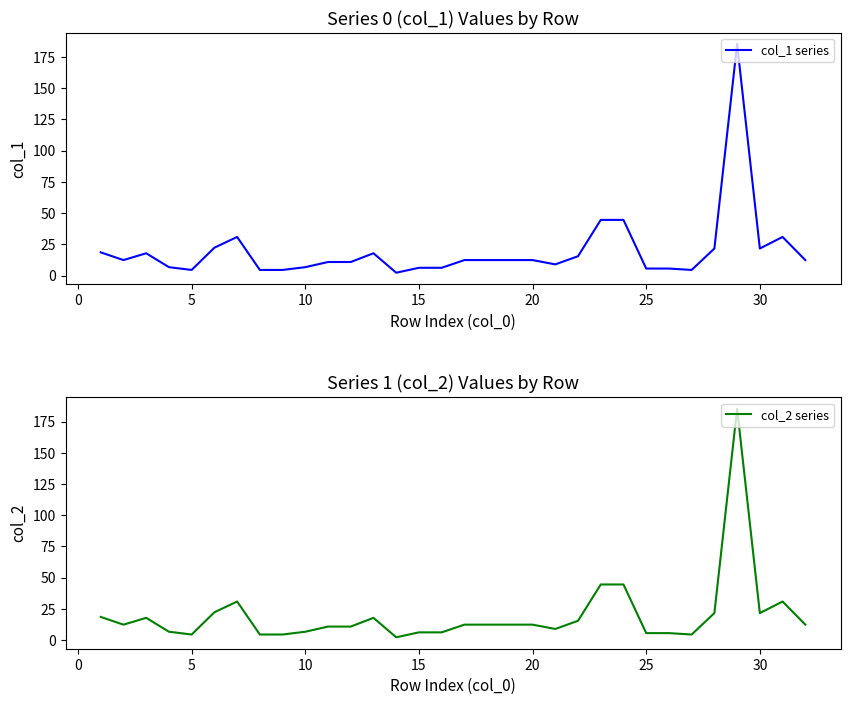

True or false: col_1 series and col_2 series cross at least once.

False